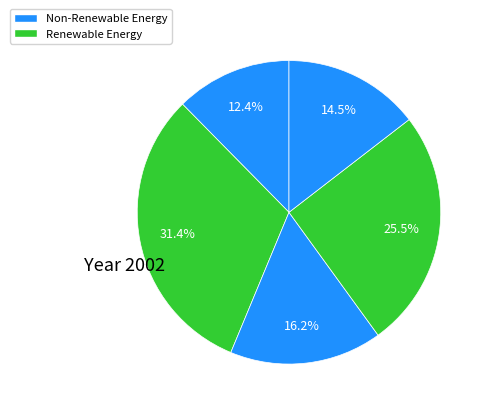

How many slices are in this pie chart?

5